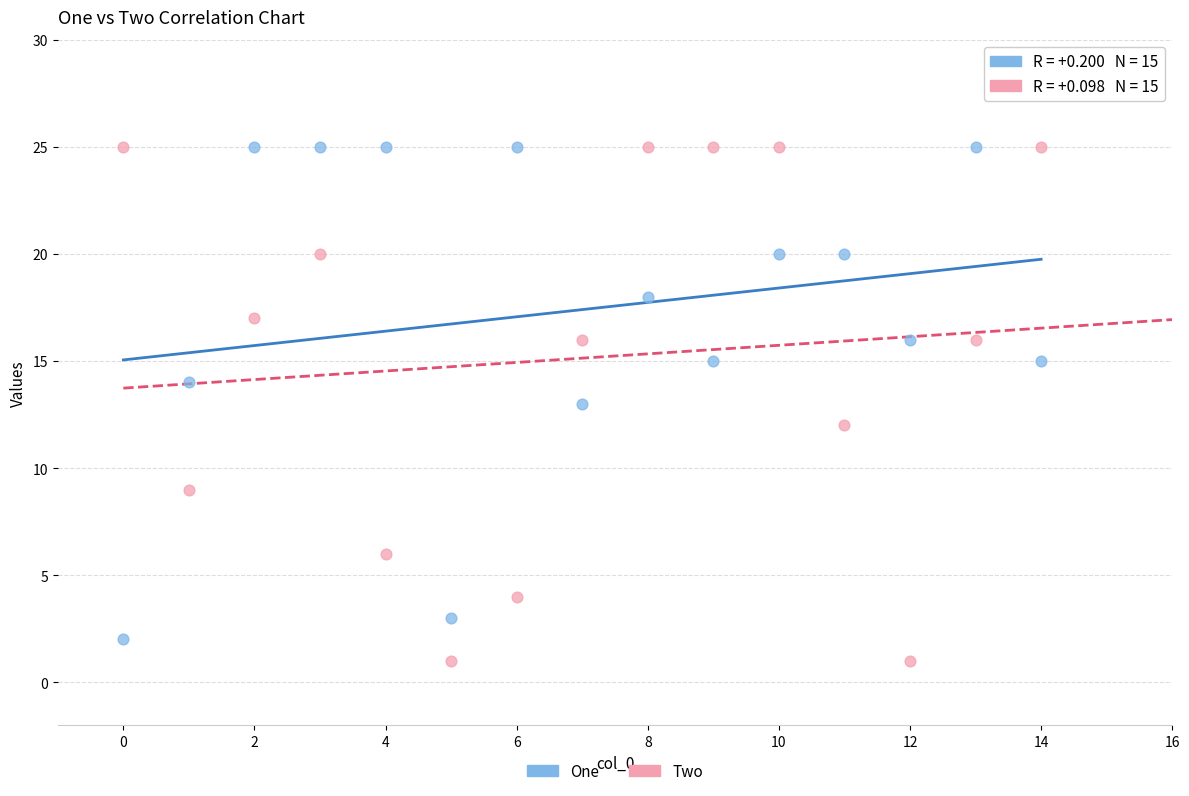

Across all data points, what is the range of Y values (max minus min)?

24